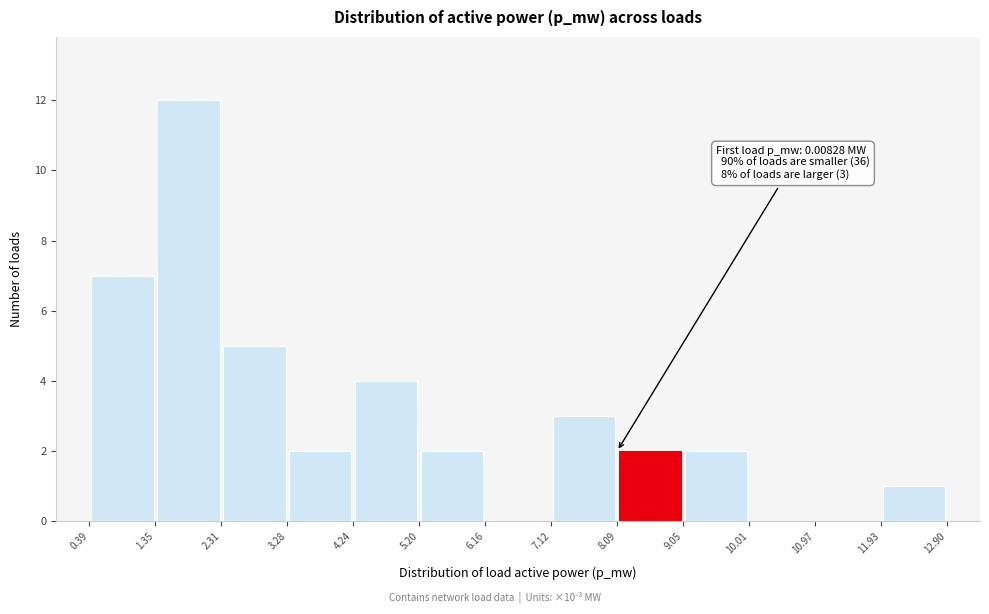

Over which range of the x-axis is the bar tallest?

1.35 to 2.31